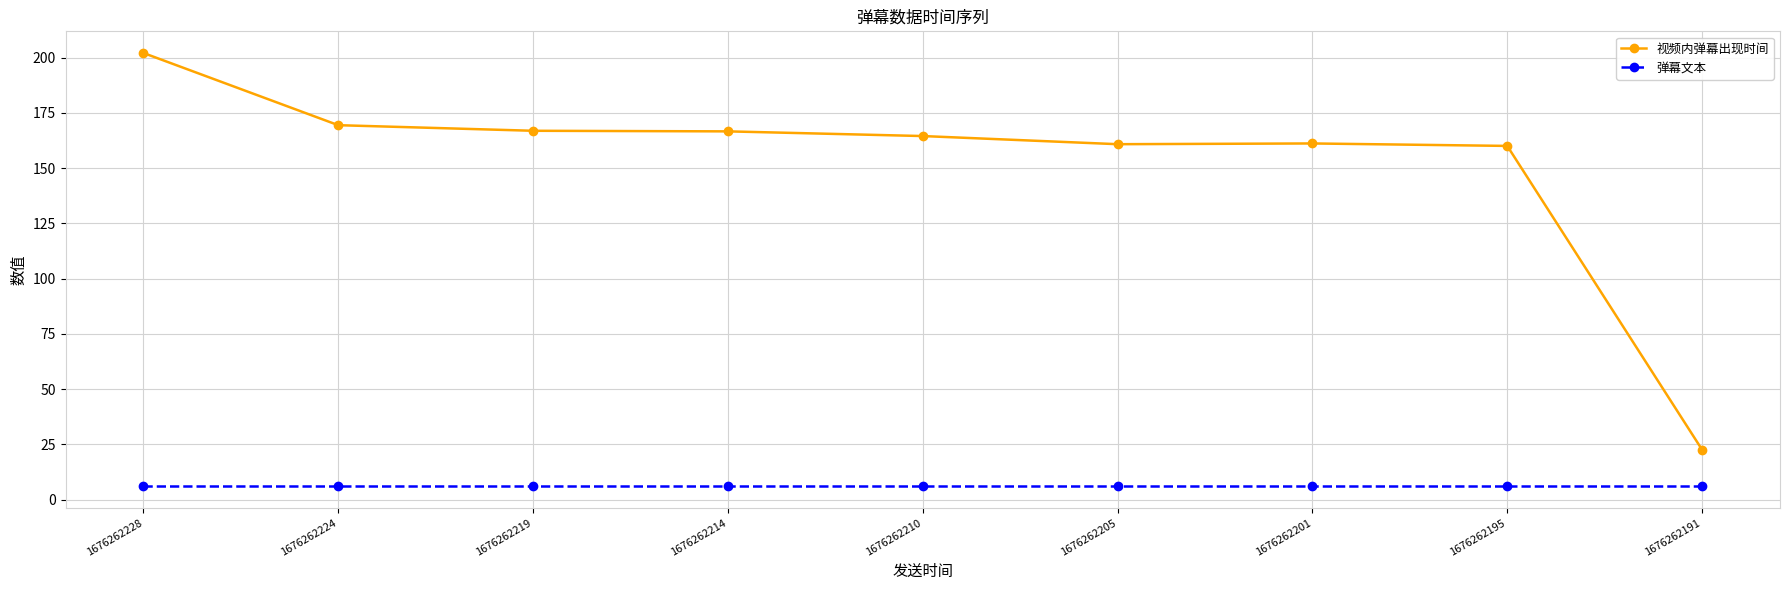

What is the highest value of the 视频内弹幕出现时间 series?

202.1